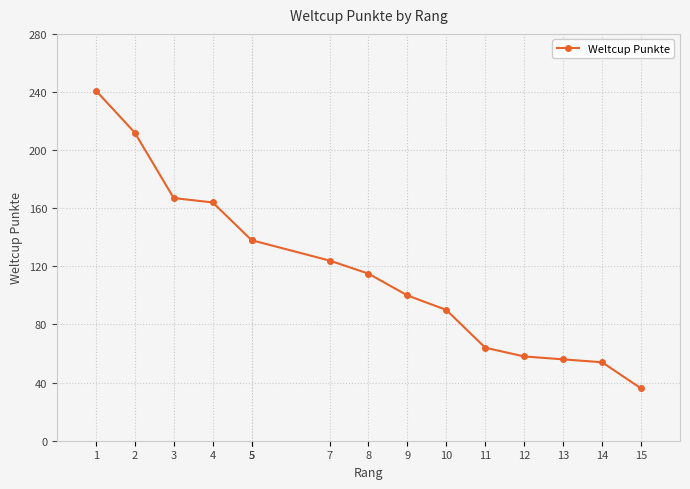

What is the value of the 4th point from the left?

164